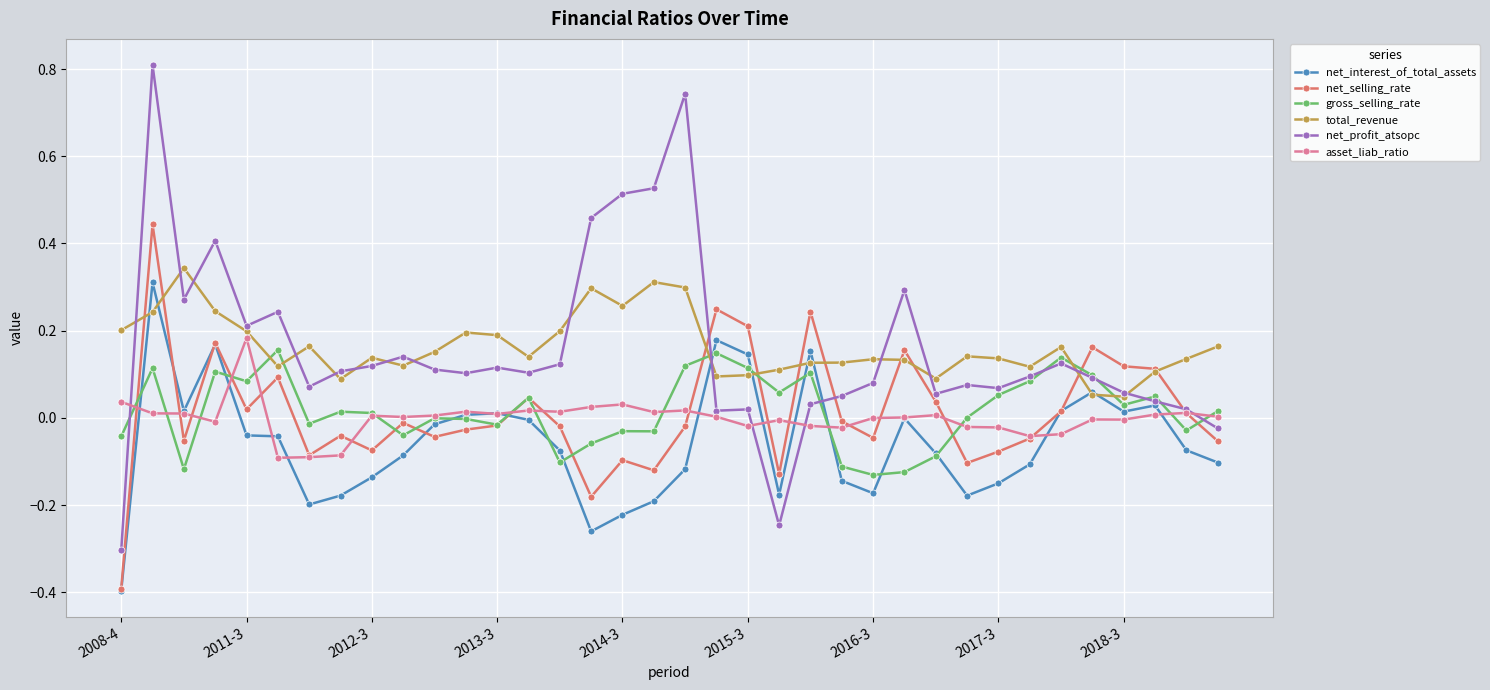

True or false: total_revenue and gross_selling_rate cross at least once.

True